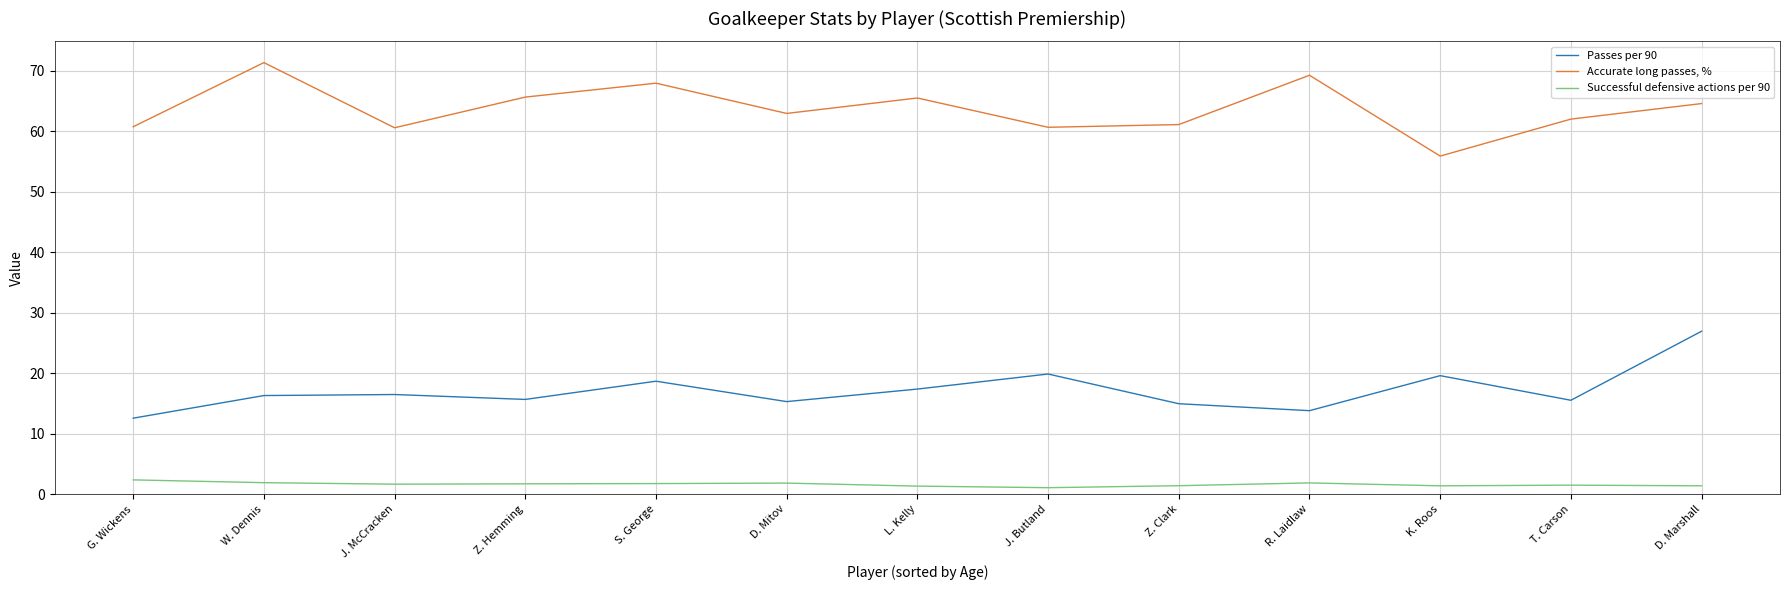

At S. George, list the series in order from smallest to largest.

Successful defensive actions per 90, Passes per 90, Accurate long passes, %